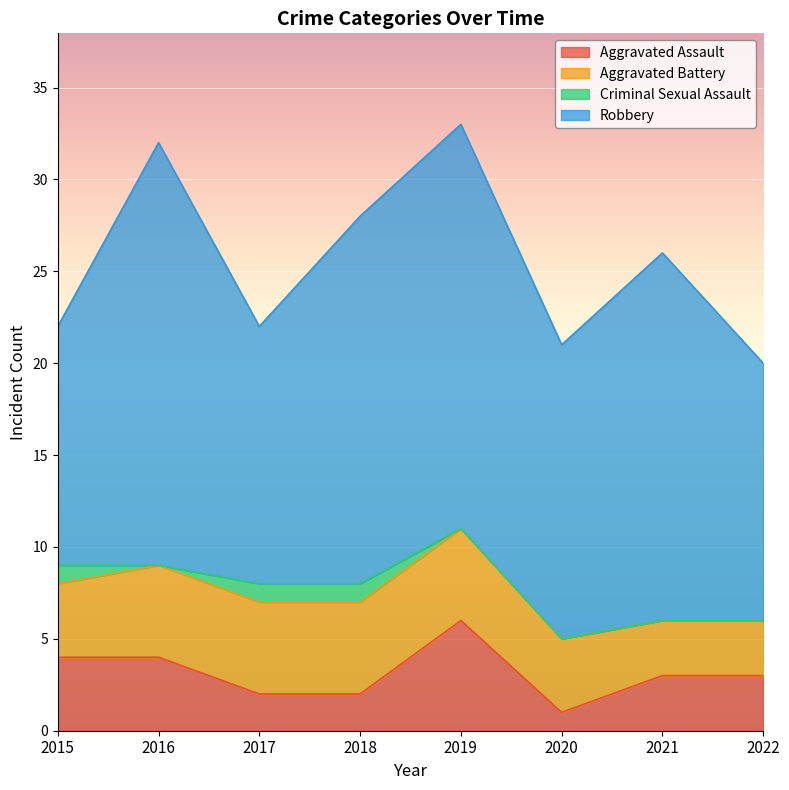

What is the difference between the second highest and second lowest values in the Robbery series?

8